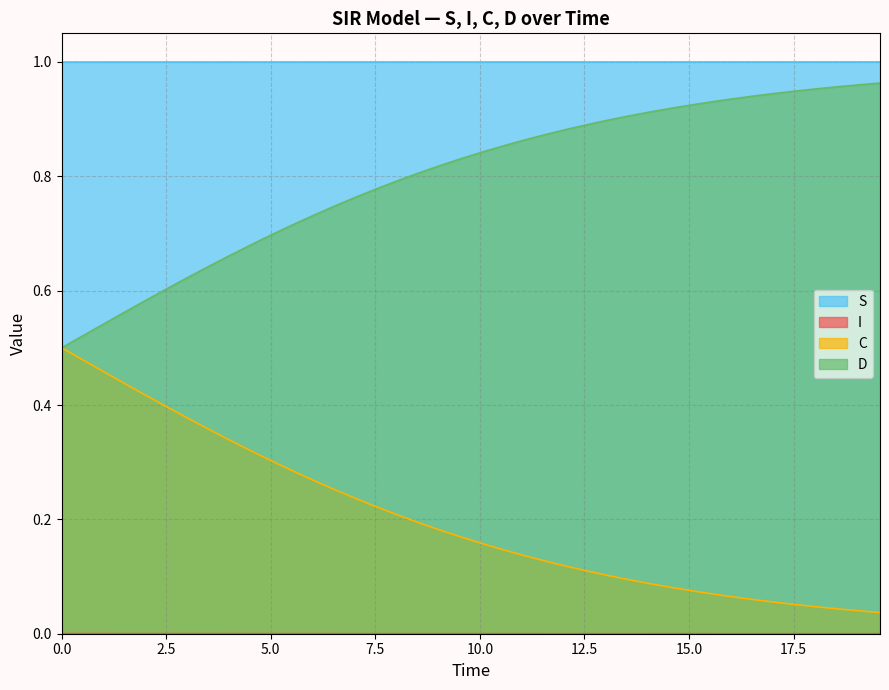

True or false: D and I intersect in this chart.

False